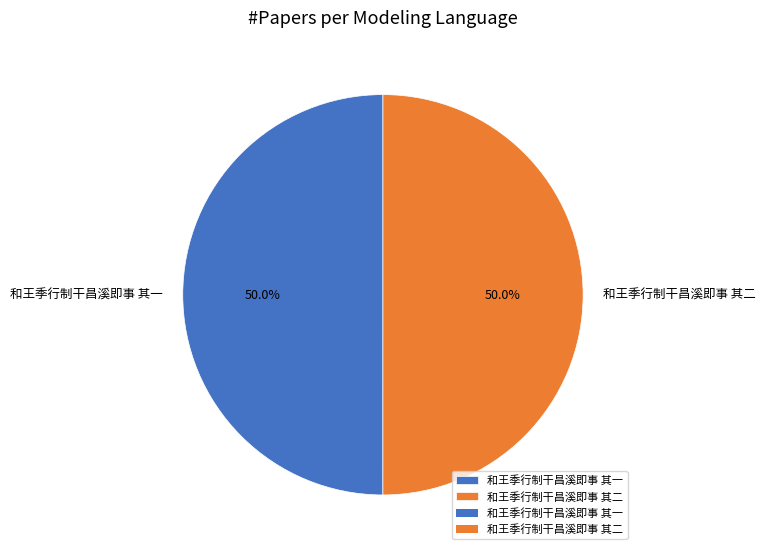

What percentage is the 和王季行制干昌溪即事 其二 slice, to the nearest percent?

50%